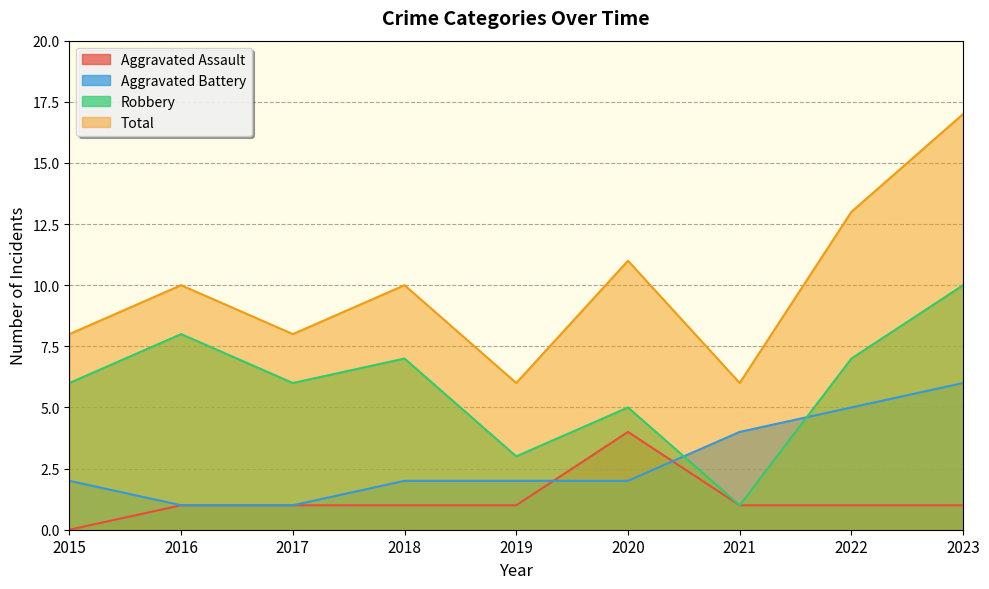

At which category is the sum across all series the highest?

2023